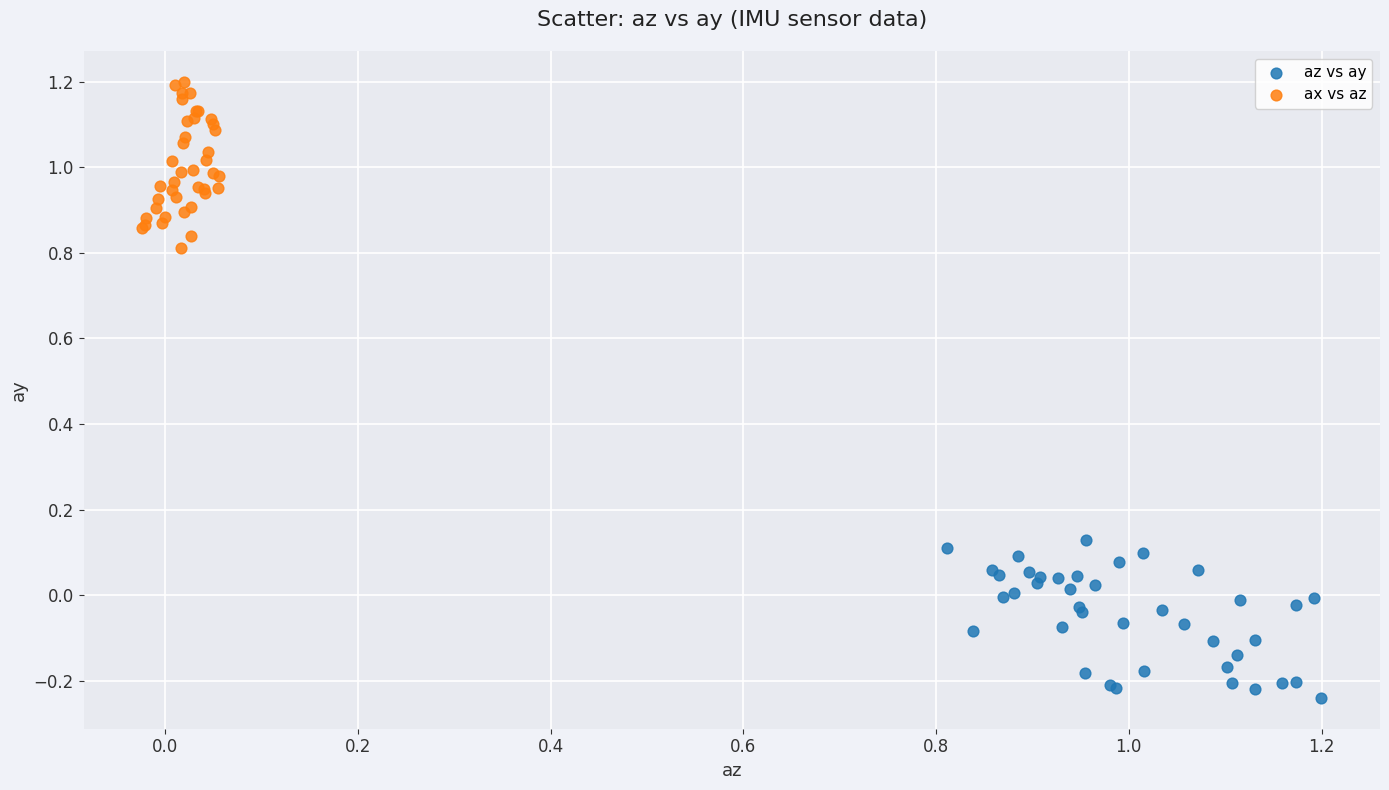

Which series reaches the minimum Y coordinate?

az vs ay